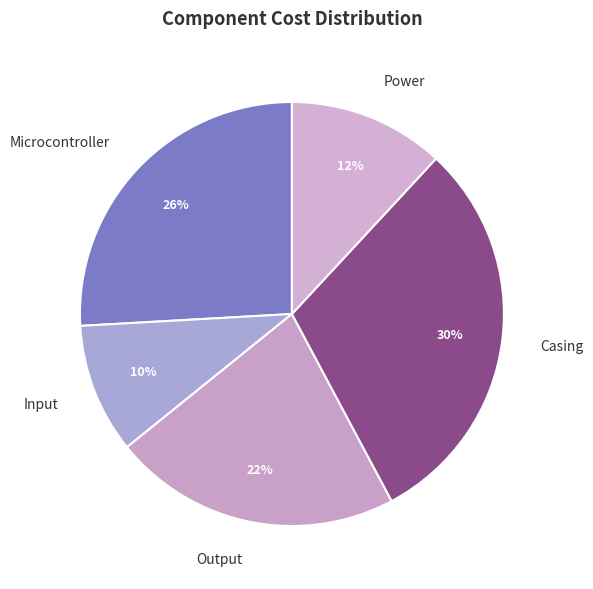

Is it true that Input is 10% of the pie?

True